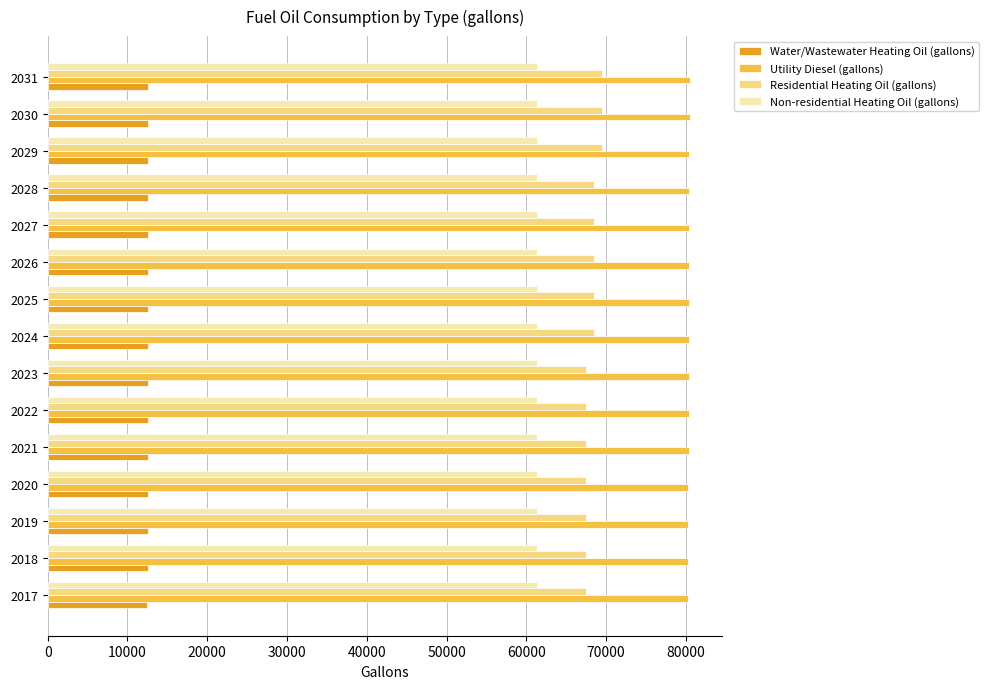

What is the lowest value of the Residential Heating Oil (gallons) series?

67444.3